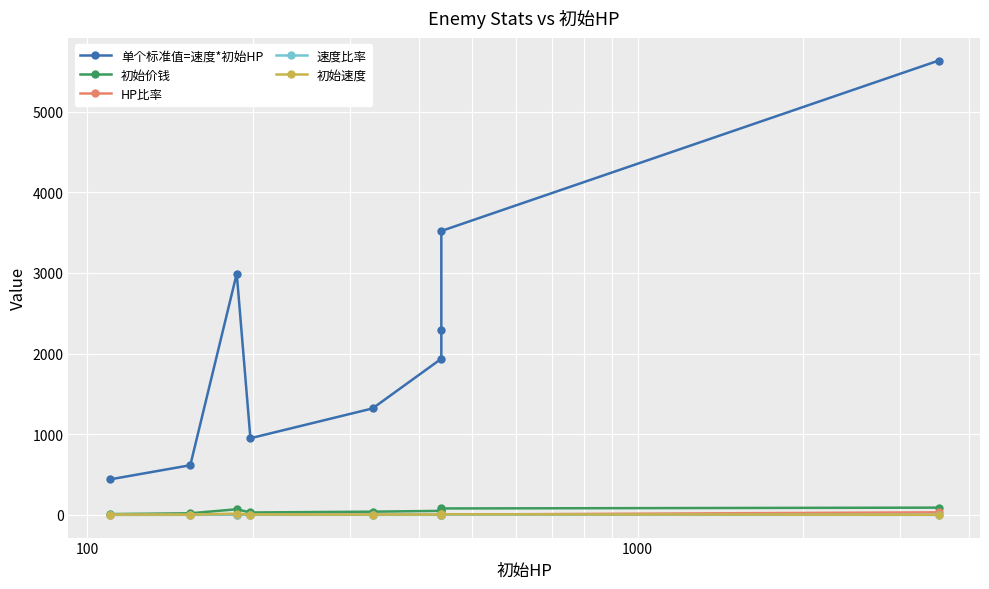

What is the difference between the highest and lowest values at 100?

2990.3